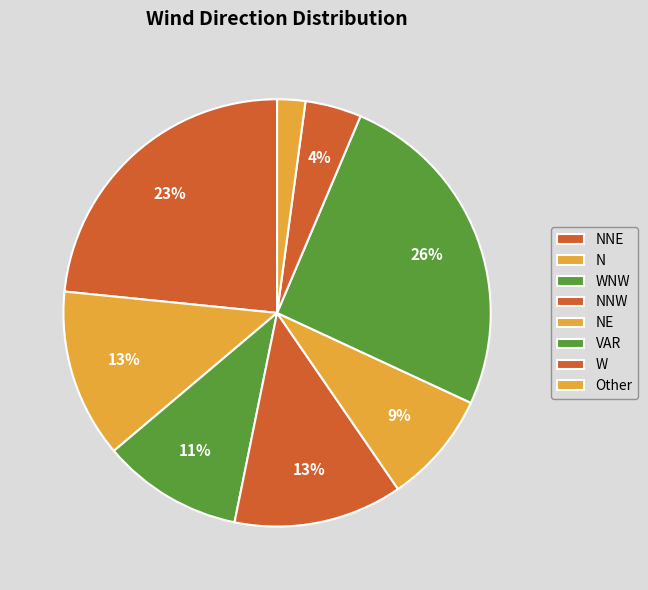

Which slice is the smallest?

Other